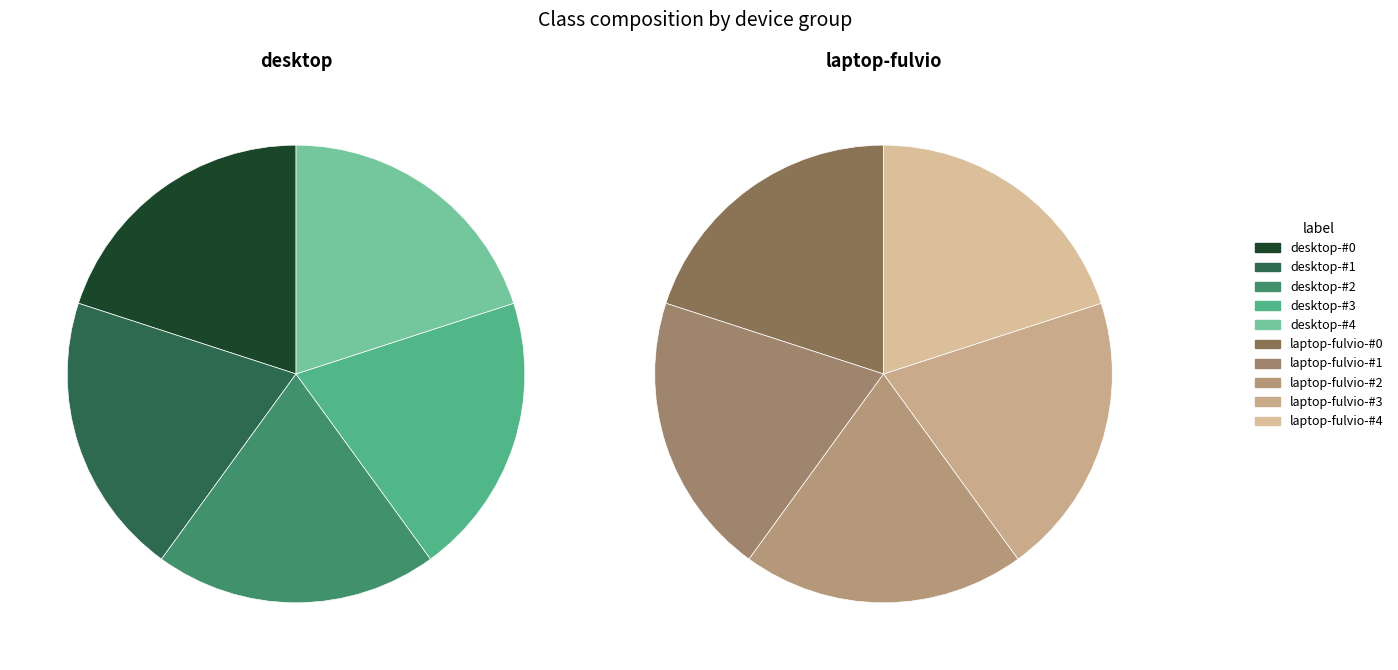

True or false: desktop-#4 accounts for 20% of the total.

True